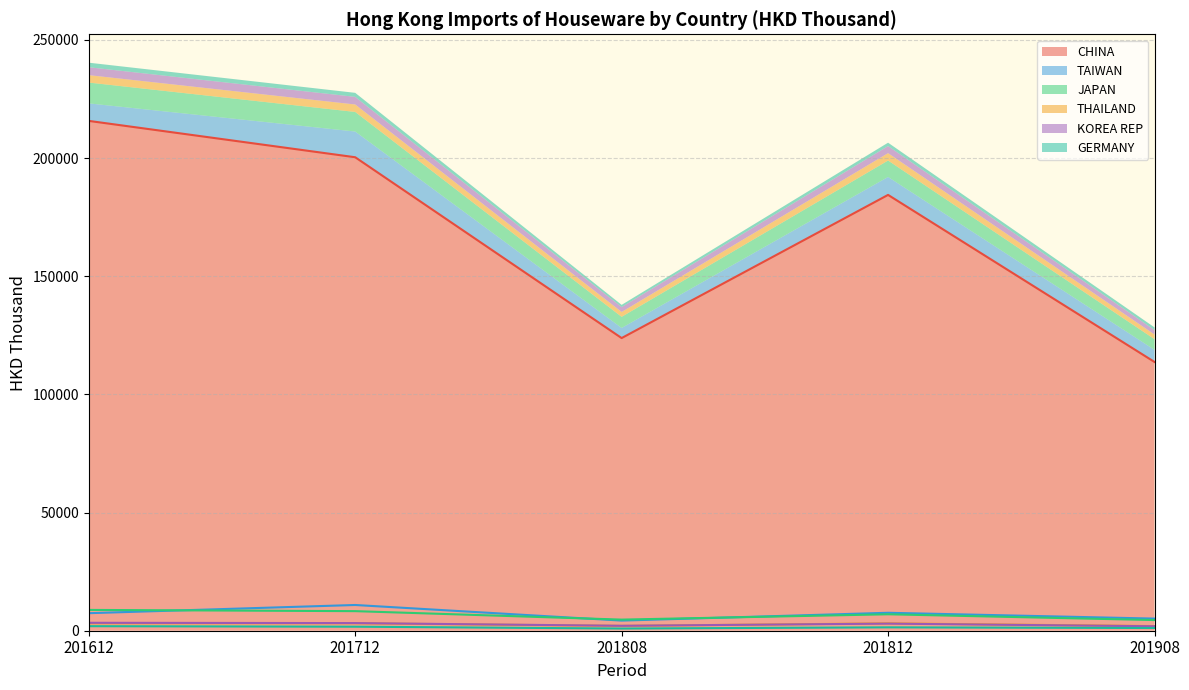

Is it true that CHINA equals 185269.7 at 201808?

False